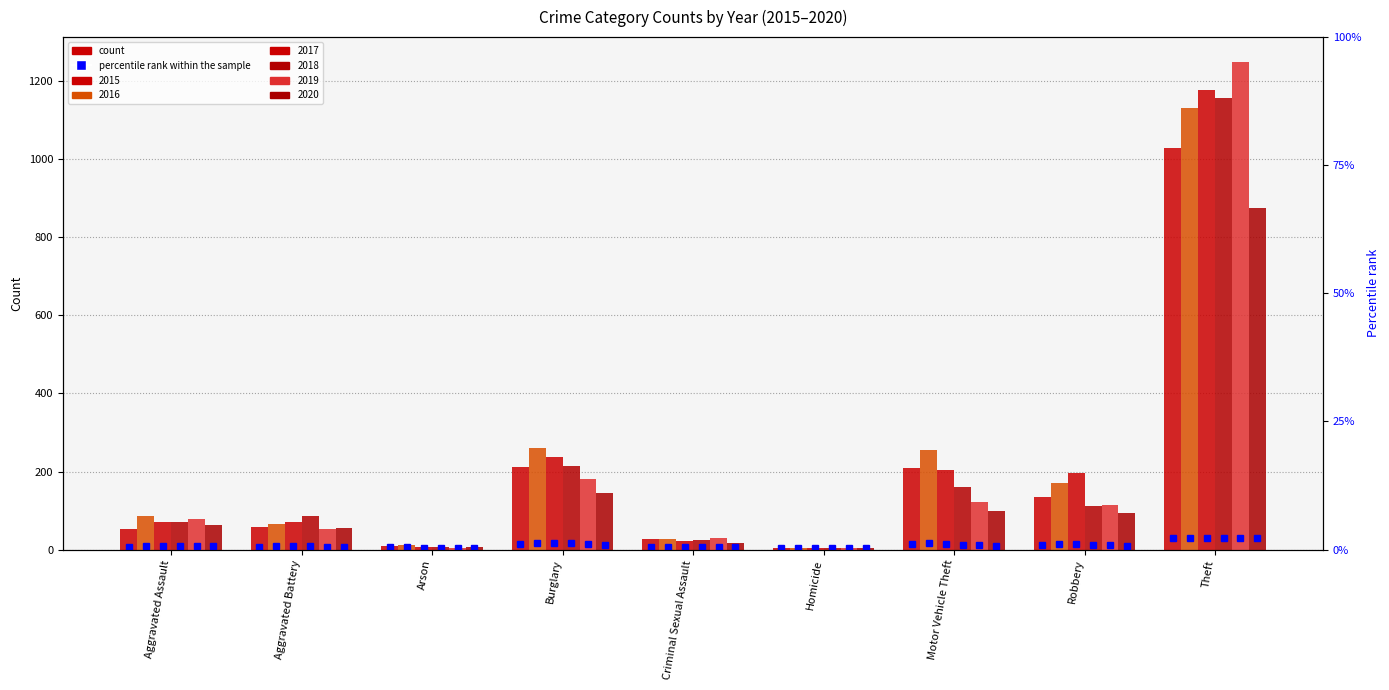

What is the difference between the second highest and minimum values in the 2020 series?

140